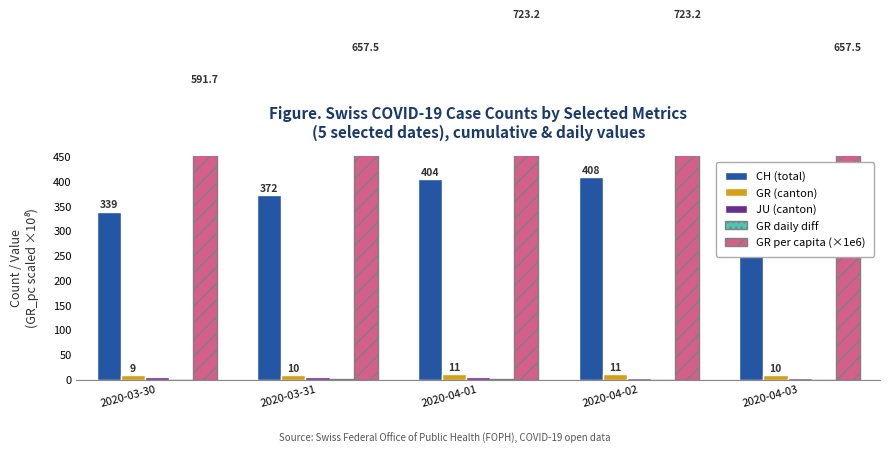

What is the difference between the second highest and minimum values in the GR daily diff series?

3.0